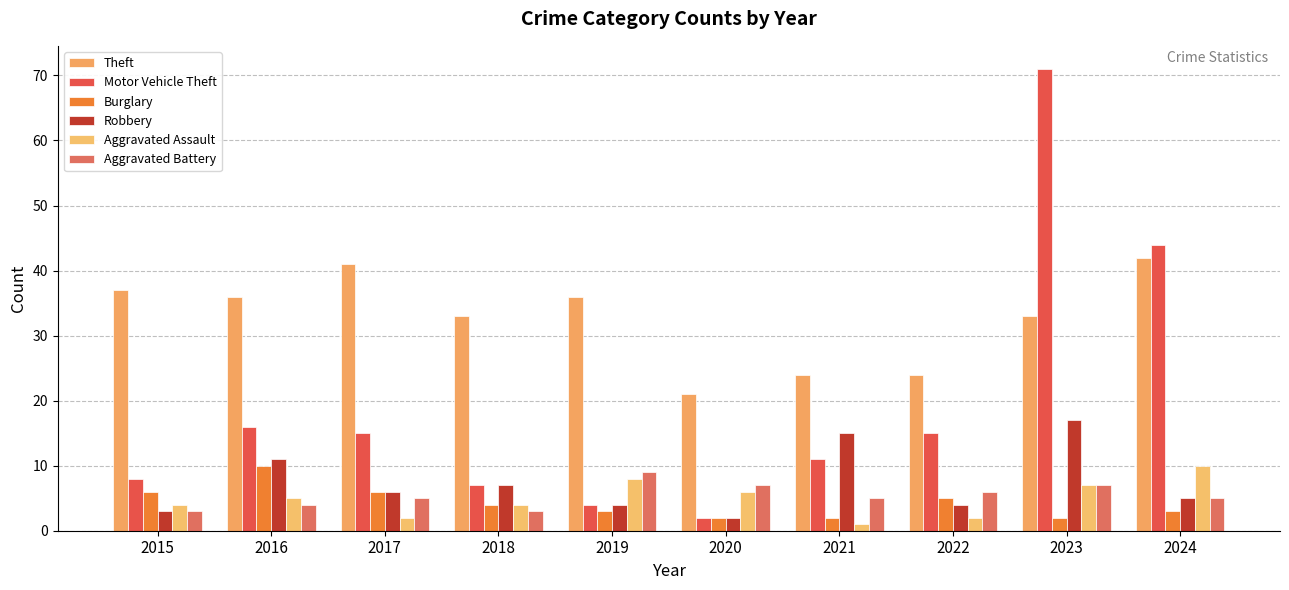

How many data points in Aggravated Assault are less than 5?

5